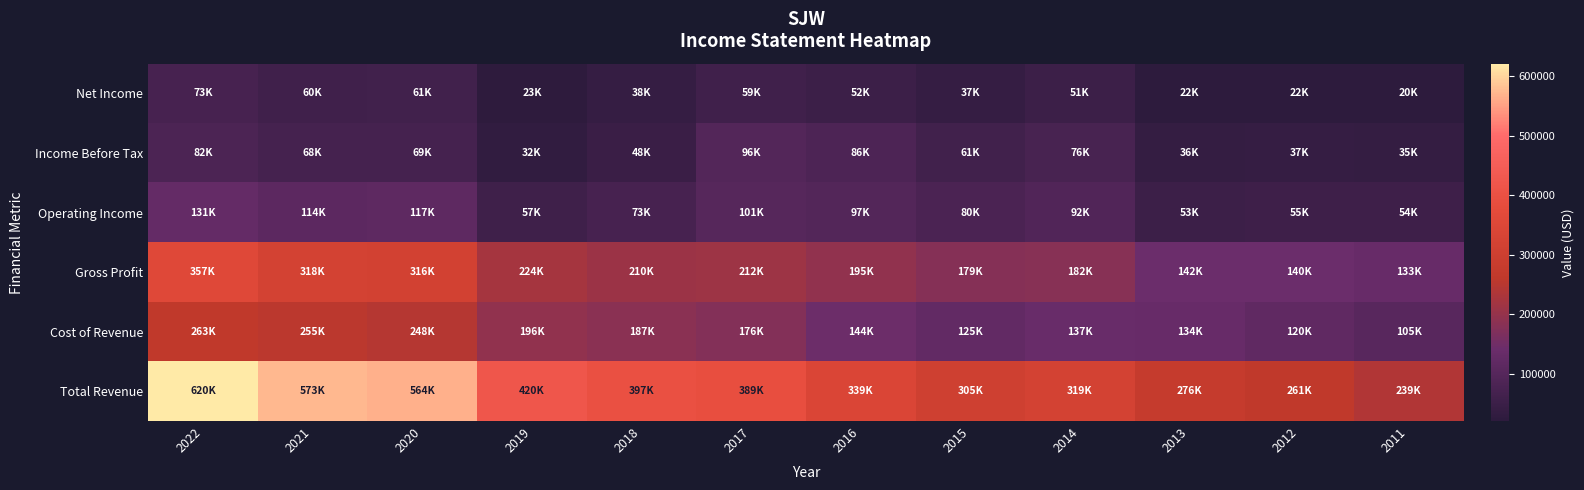

Rank the series by their maximum value, from lowest to highest.

Net Income, Income Before Tax, Operating Income, Cost of Revenue, Gross Profit, Total Revenue